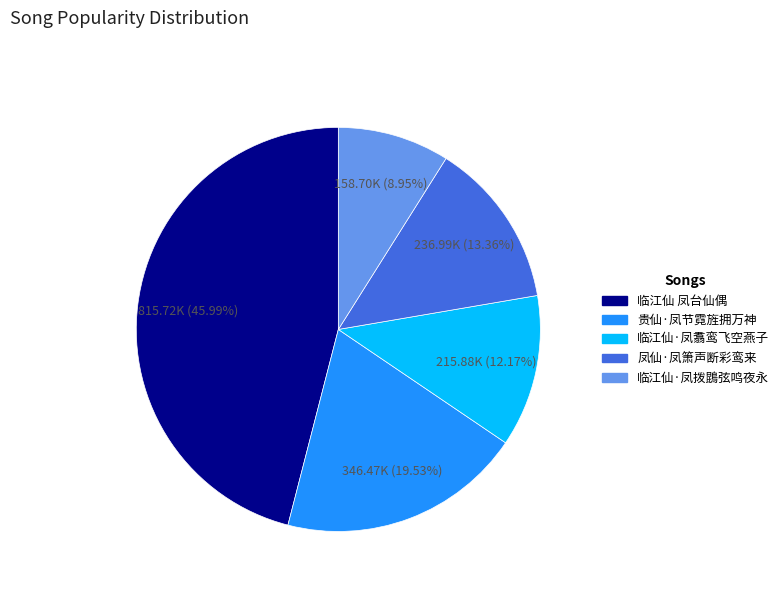

Is 临江仙·凤拨鵾弦鸣夜永 the majority of the pie?

No